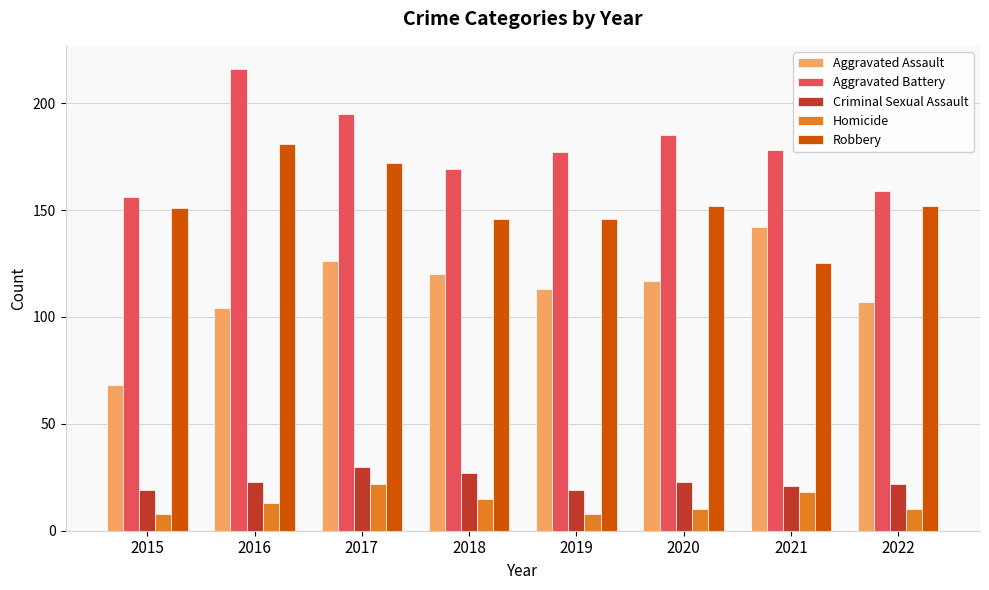

Reading left to right, list all the values displayed in this chart.

Aggravated Assault: 2015=68	2016=104	2017=126	2018=120	2019=113	2020=117	2021=142	2022=107
Aggravated Battery: 2015=156	2016=216	2017=195	2018=169	2019=177	2020=185	2021=178	2022=159
Criminal Sexual Assault: 2015=19	2016=23	2017=30	2018=27	2019=19	2020=23	2021=21	2022=22
Homicide: 2015=8	2016=13	2017=22	2018=15	2019=8	2020=10	2021=18	2022=10
Robbery: 2015=151	2016=181	2017=172	2018=146	2019=146	2020=152	2021=125	2022=152